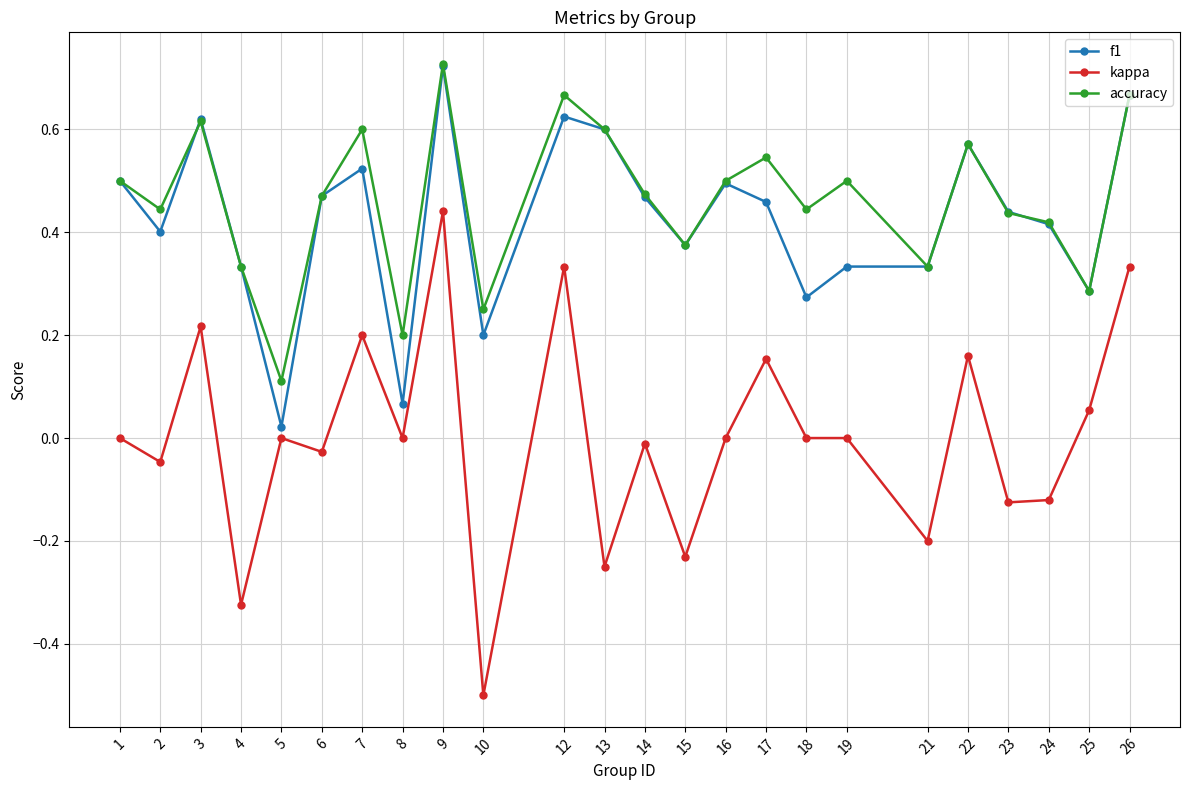

Where is the first local maximum for f1?

3